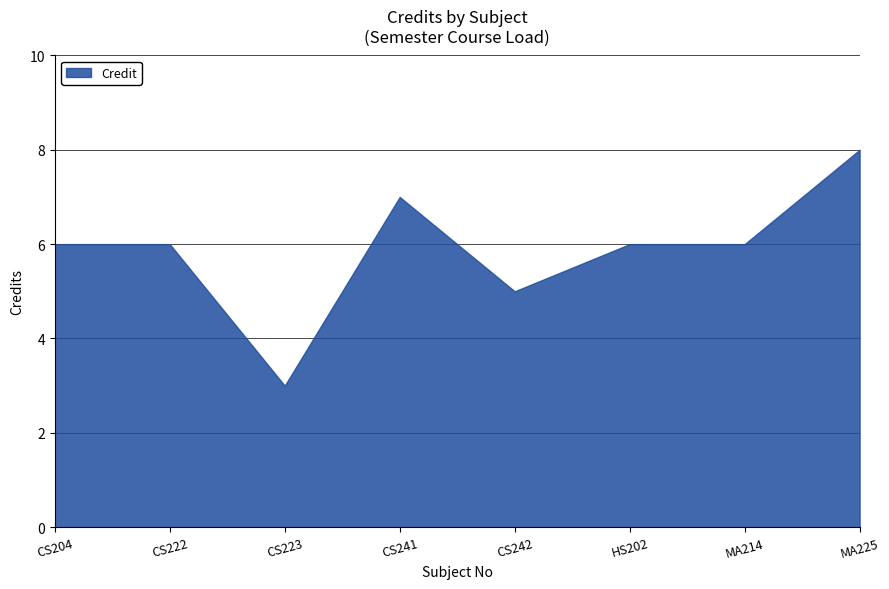

Reading left to right, extract all data points from this chart.

6	6	3	7	5	6	6	8